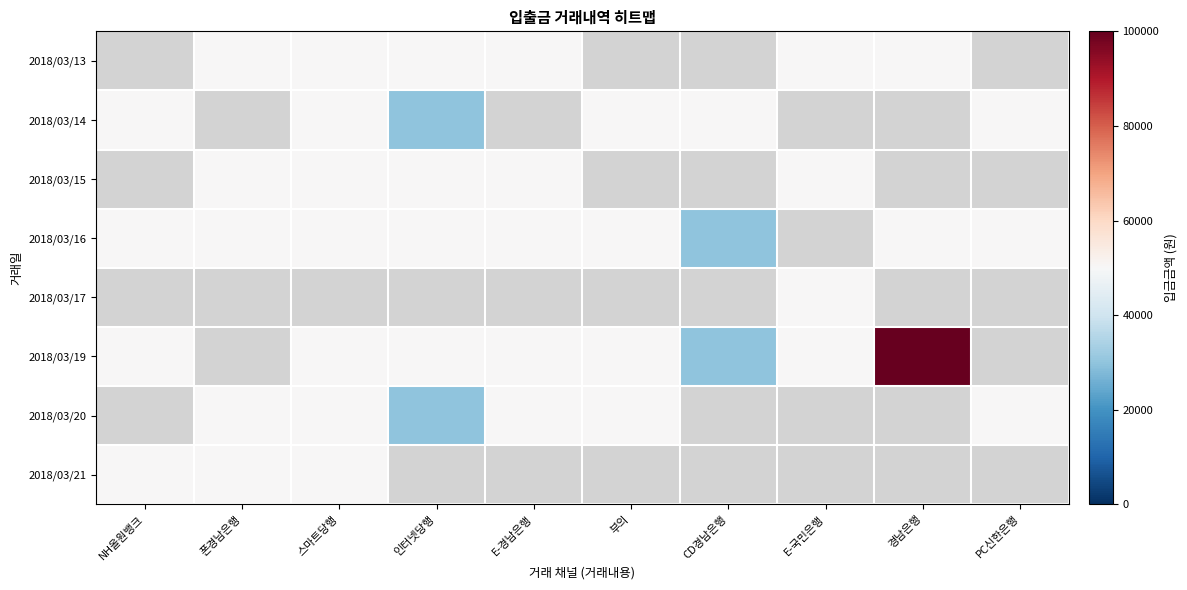

What is the minimum value shown in the chart?

30000.0